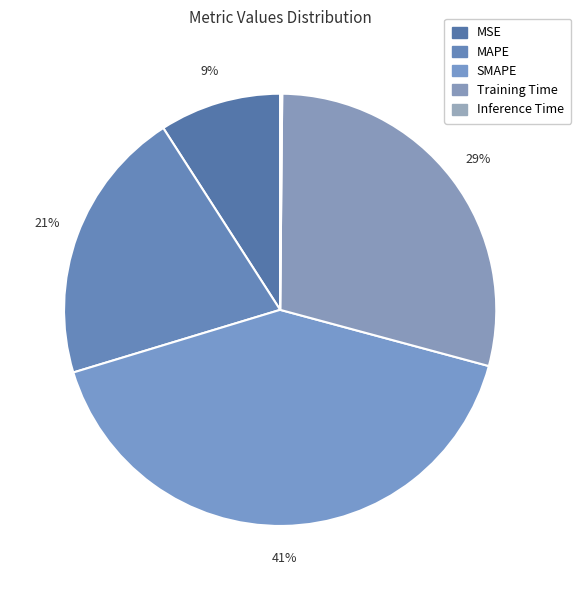

To the nearest percent, what percentage of the pie is MSE?

9%